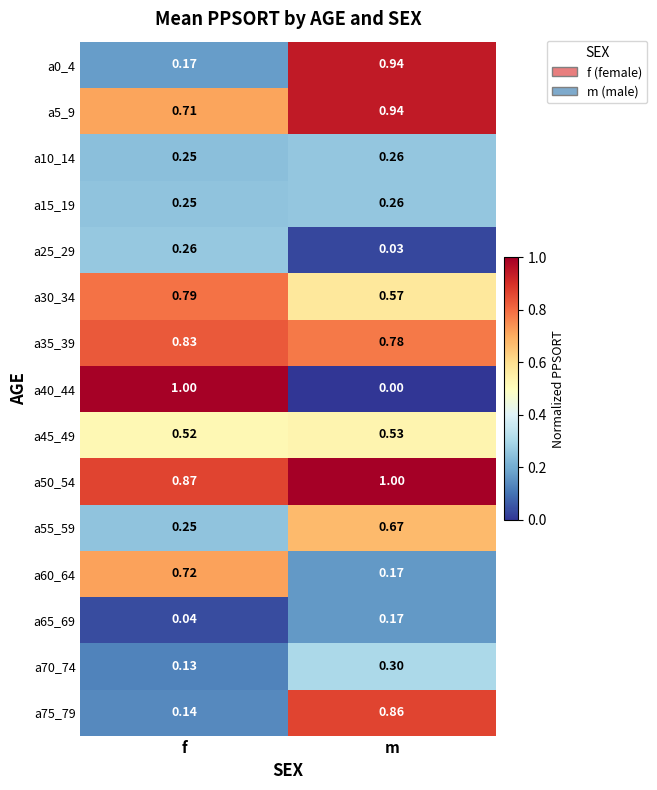

Count the number of data series in this chart.

15